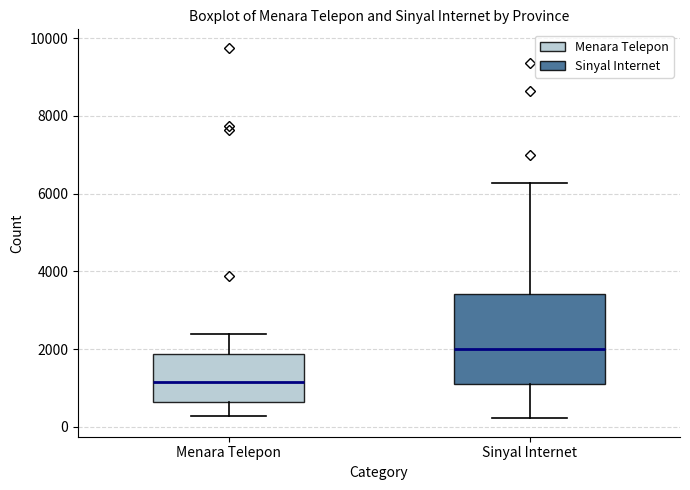

Reading left to right, transcribe this box plot: for each box, give where its median line is, the range the box spans, and where its two whiskers end, as read against the y-axis. The values are not printed on the chart, so give them approximately, as read against the axis.

Menara Telepon: median 1200, box 600 to 1800, whiskers 200 to 2400
Sinyal Internet: median 2000, box 1200 to 3400, whiskers 200 to 6200